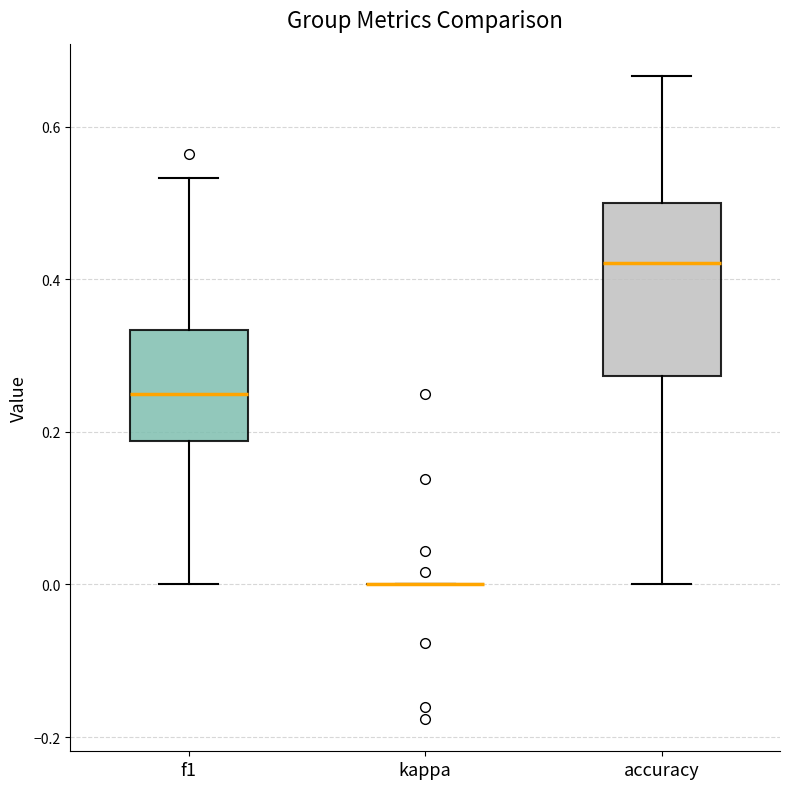

Reading left to right, read every box against the y-axis: the position of its median line, the range the box covers, and the ends of its whiskers. The values are not printed on the chart, so give them approximately, as read against the axis.

f1: median 0.24, box 0.18 to 0.34, whiskers 0.00 to 0.54
kappa: box collapsed to a line at 0.00, whiskers 0.00 to 0.00
accuracy: median 0.42, box 0.28 to 0.50, whiskers 0.00 to 0.66